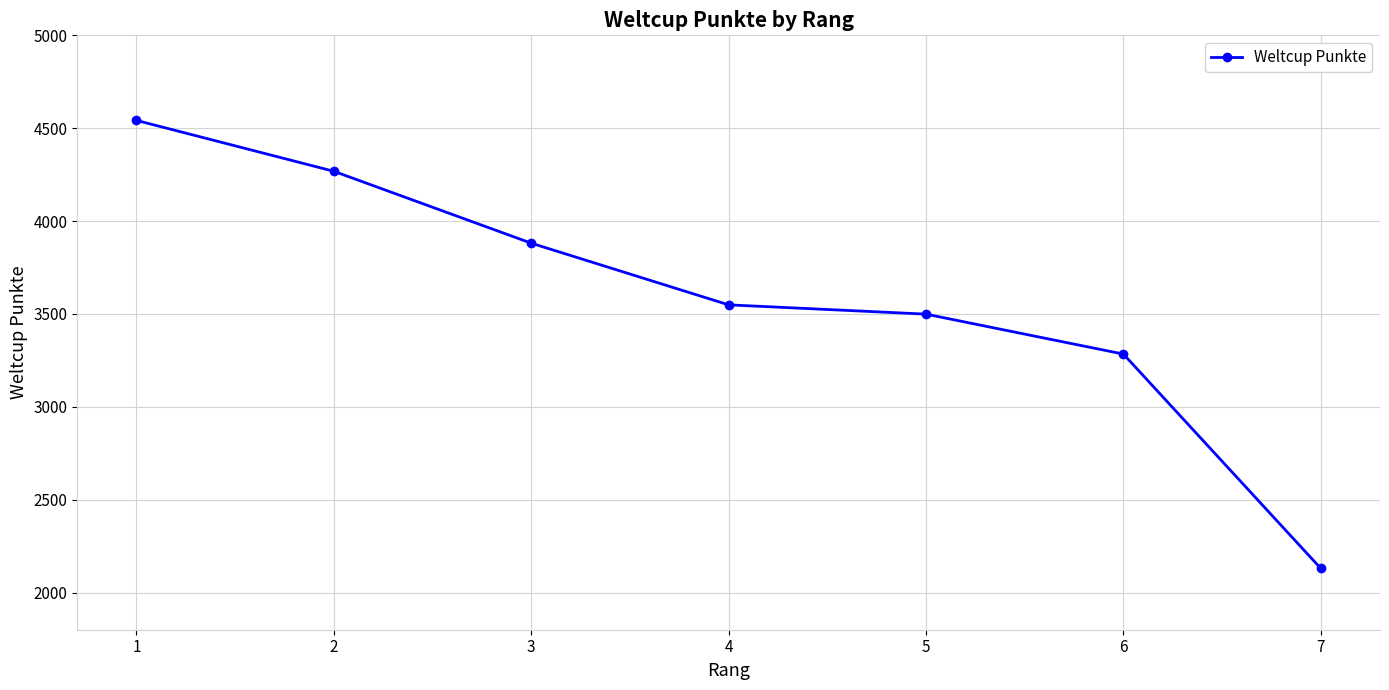

Reading right to left, list all the values displayed in this chart.

7=2130	6=3284	5=3499	4=3549	3=3881	2=4268	1=4542